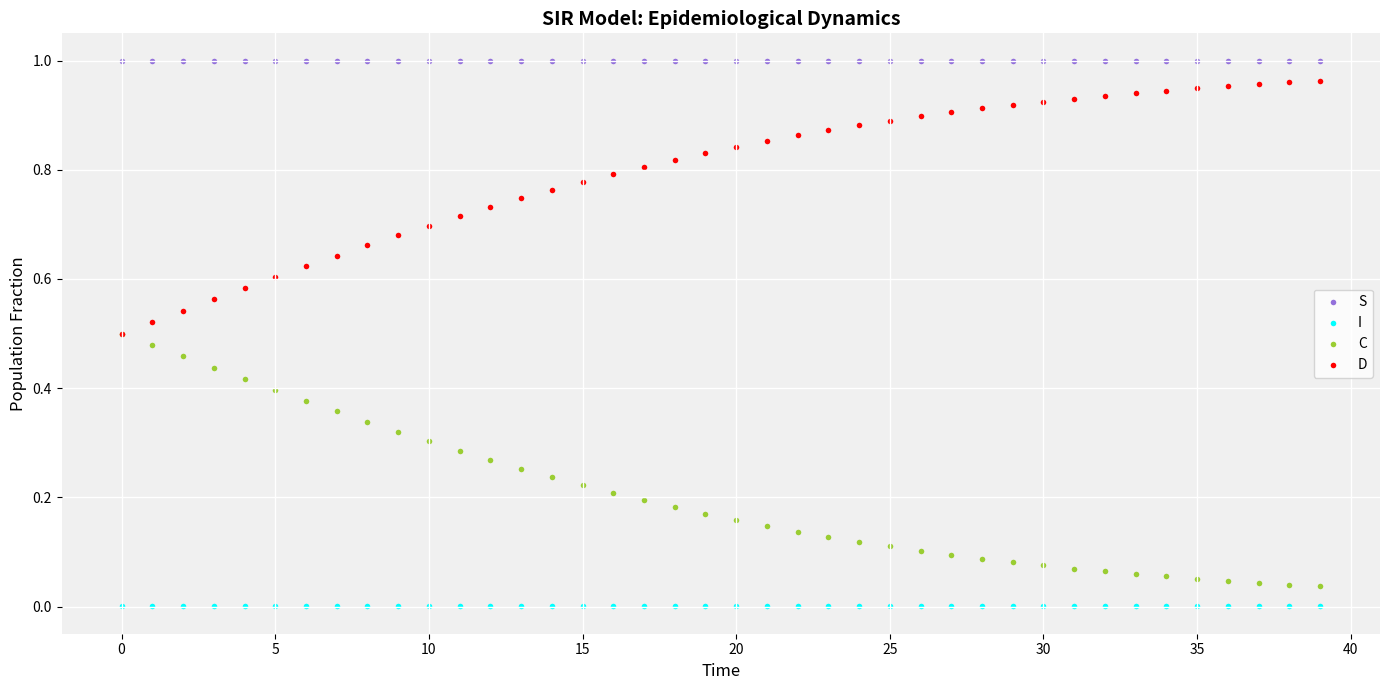

What are all the series names shown in the legend?

S, I, C, D